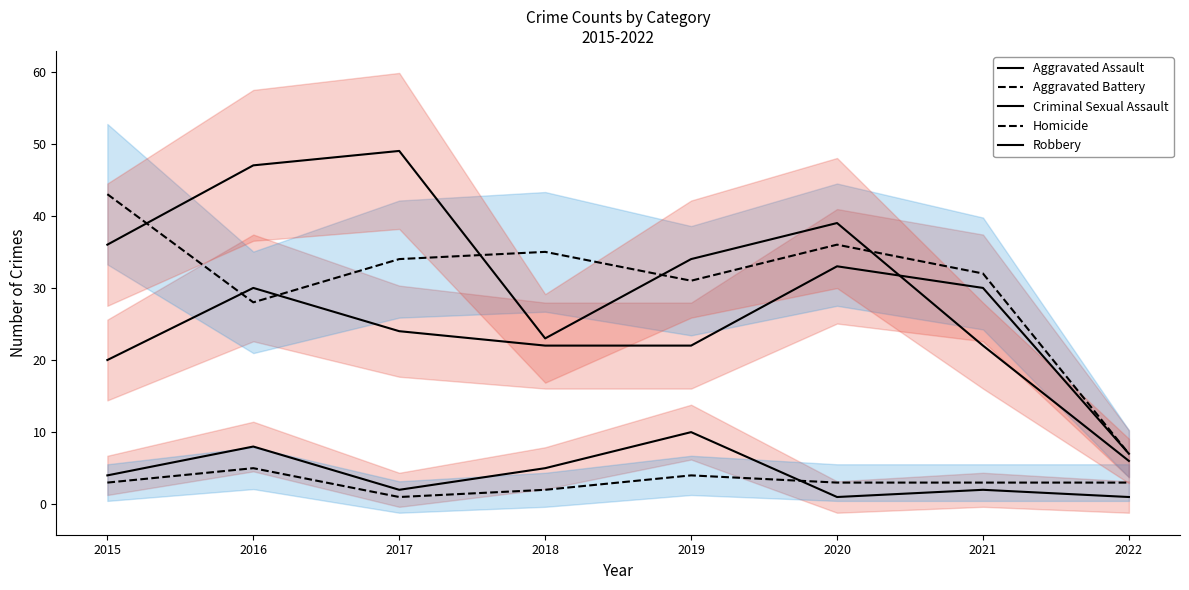

True or false: Robbery has a value of 57 at 2015.

False